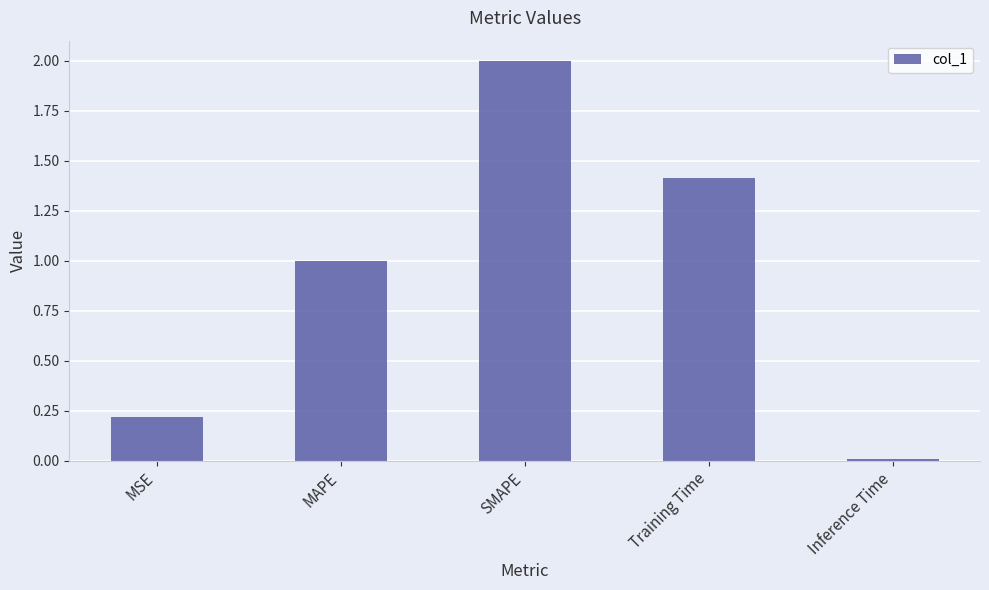

What is the sum of all values?

4.6